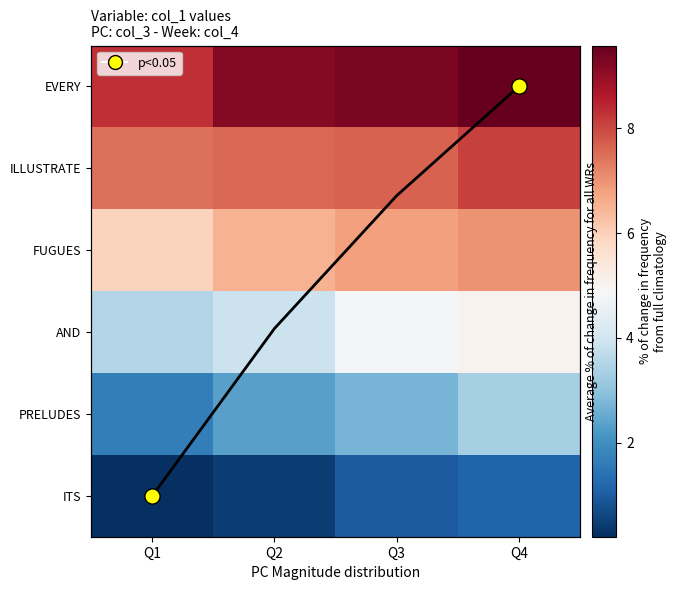

At which label does ITS reach its minimum?

Q1